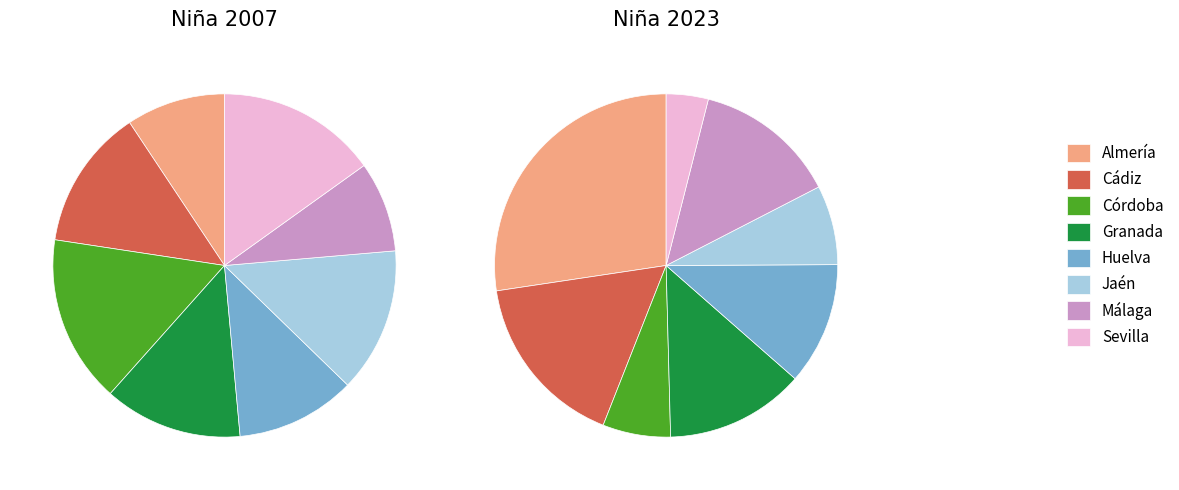

How many segments does this pie chart have?

8